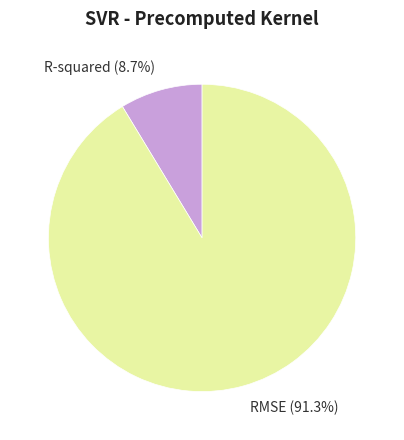

True or false: R-squared accounts for 1% of the total.

False